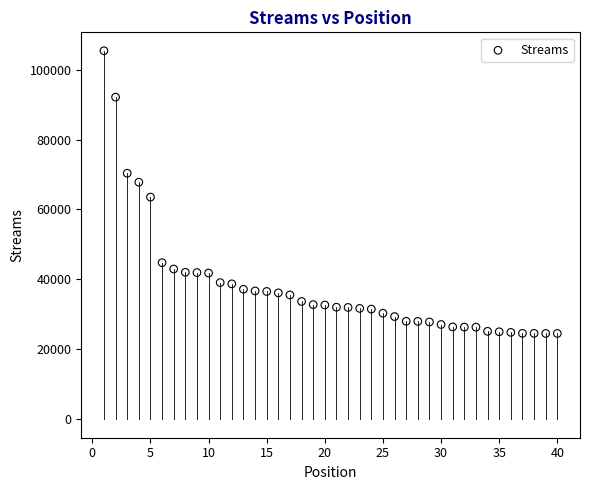

What is the range of Y values (max minus min)?

80839